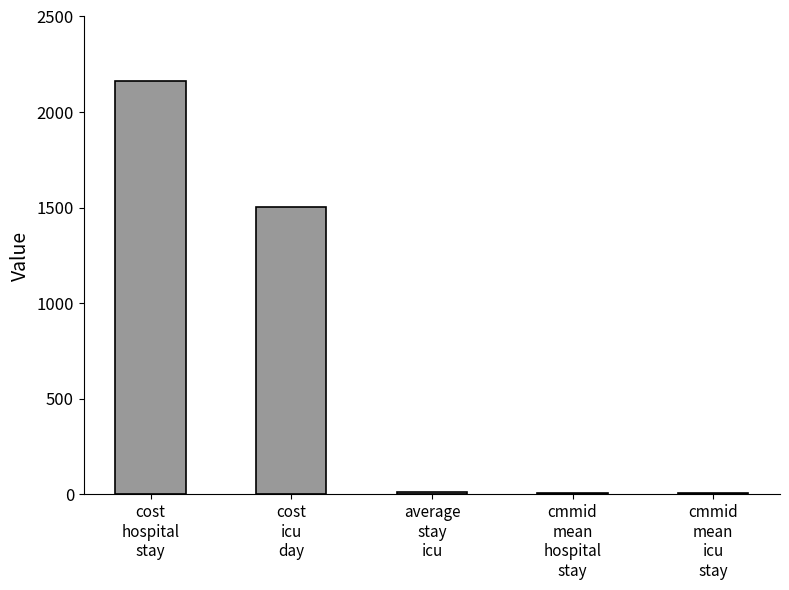

What is the difference between the second highest and second lowest values?

1494.5